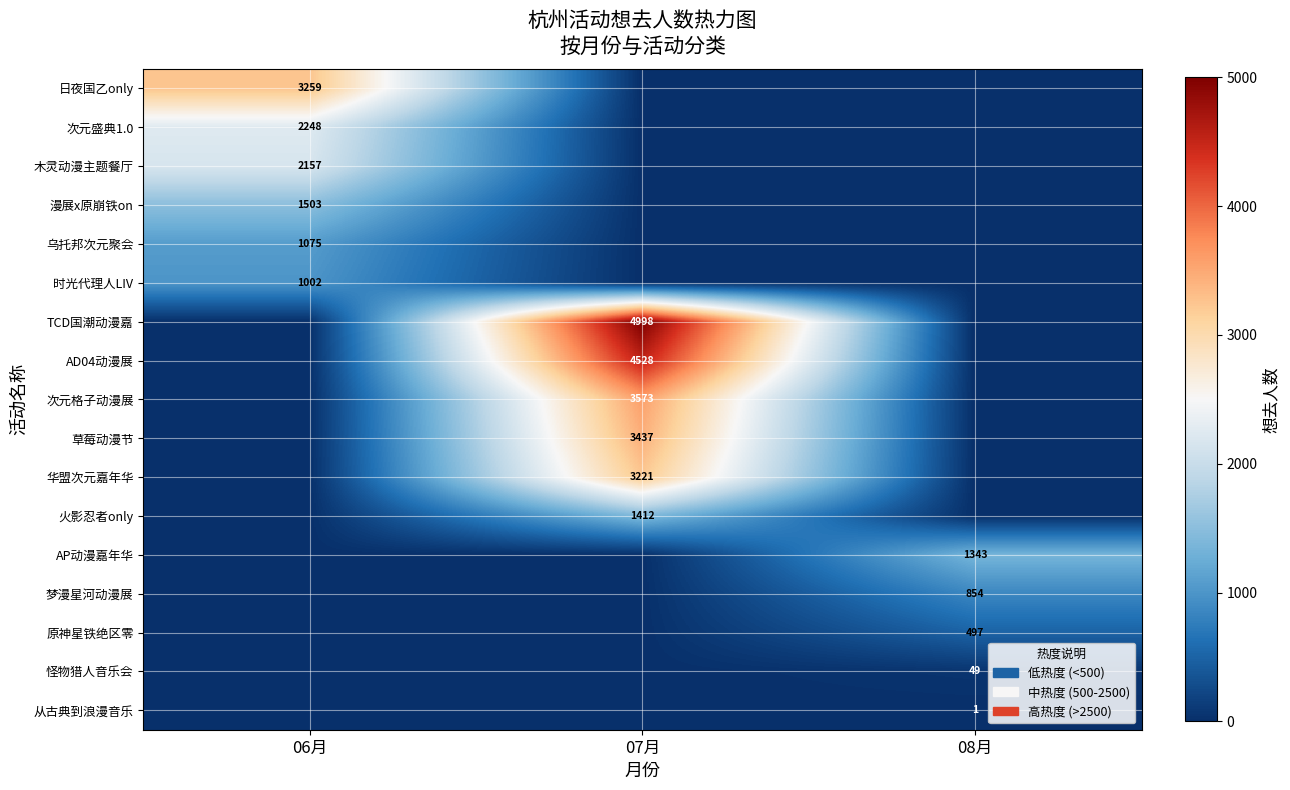

Is the value of 华盟次元嘉年华 at 07月 greater than the value of 次元盛典1.0 at 06月?

Yes